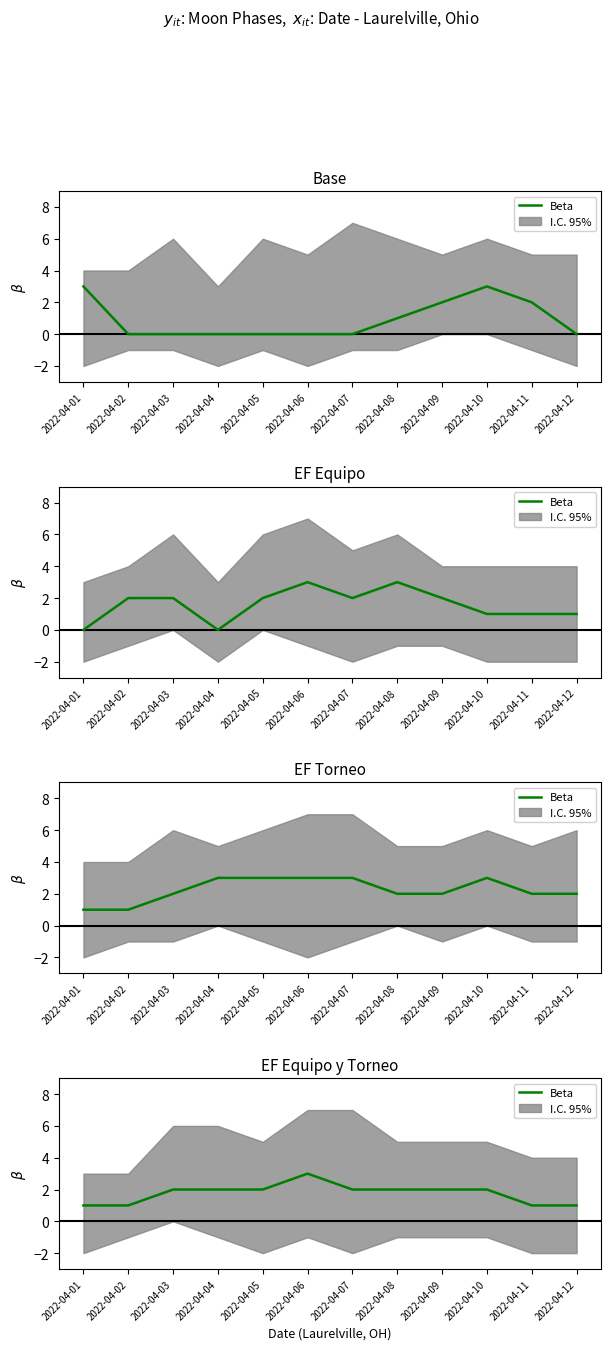

The chart shows a value of 2 at 2022-04-11. True or false?

False